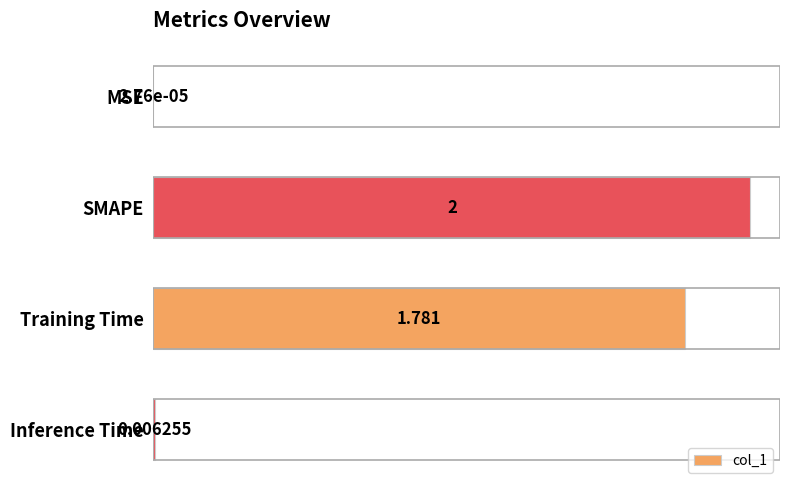

What is the maximum value shown in the chart?

2.0